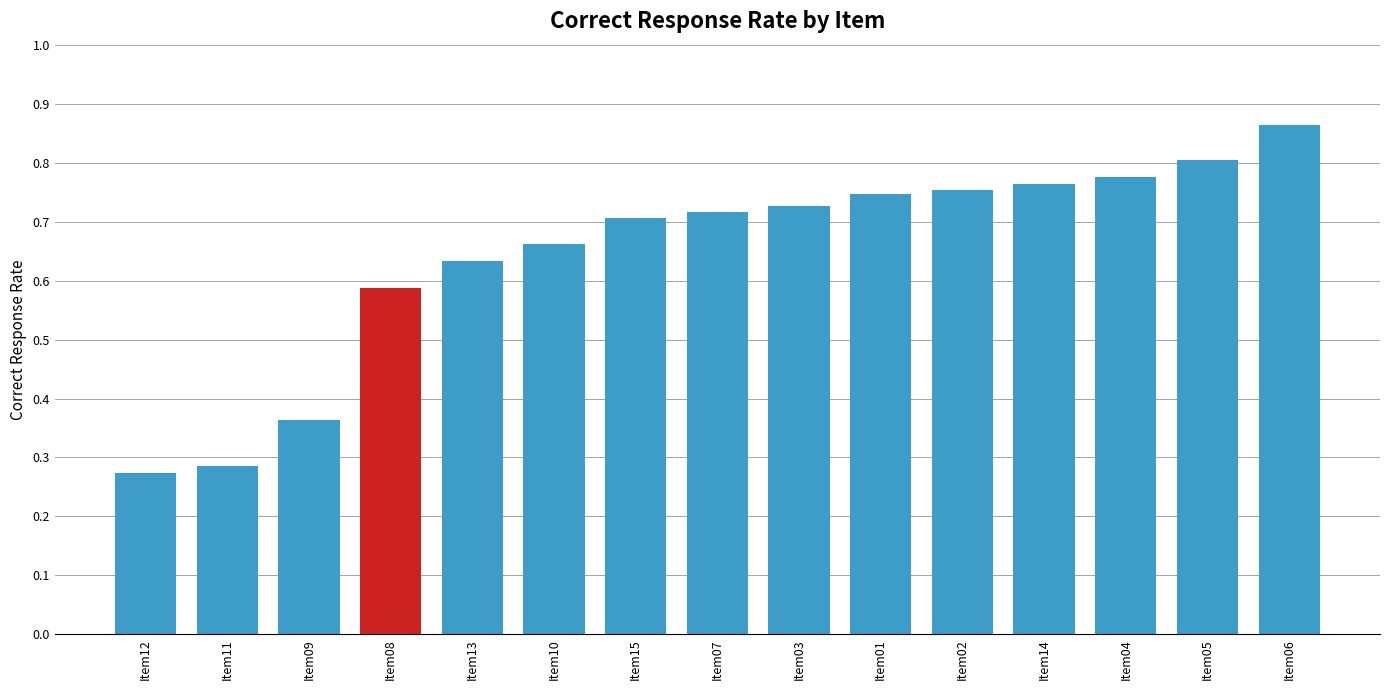

What is the sum of the values at Item01 and Item03?

1.5